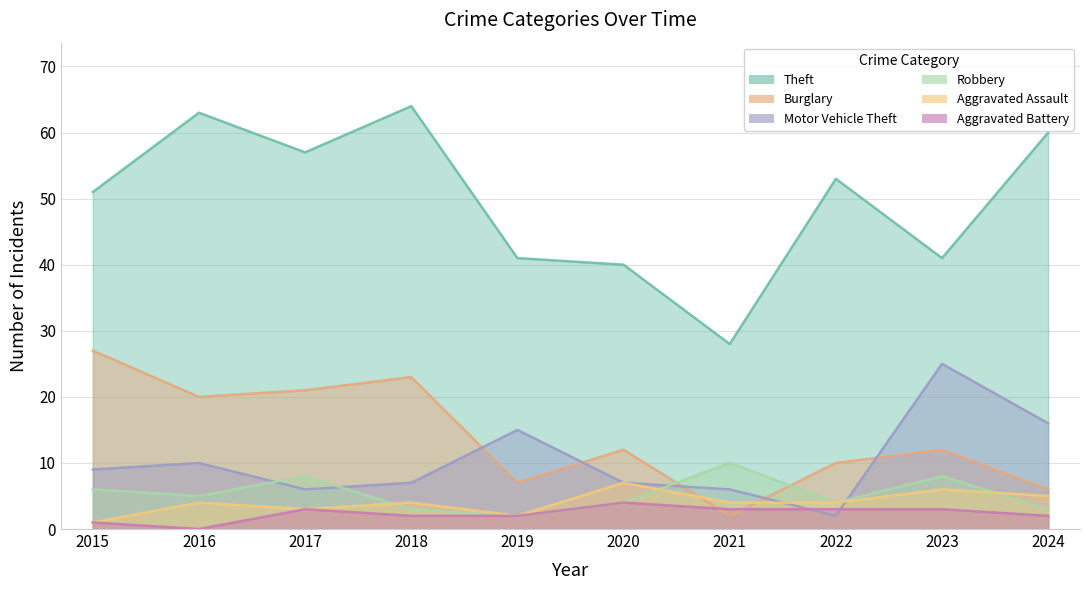

At which category does Robbery reach its first local valley?

2016